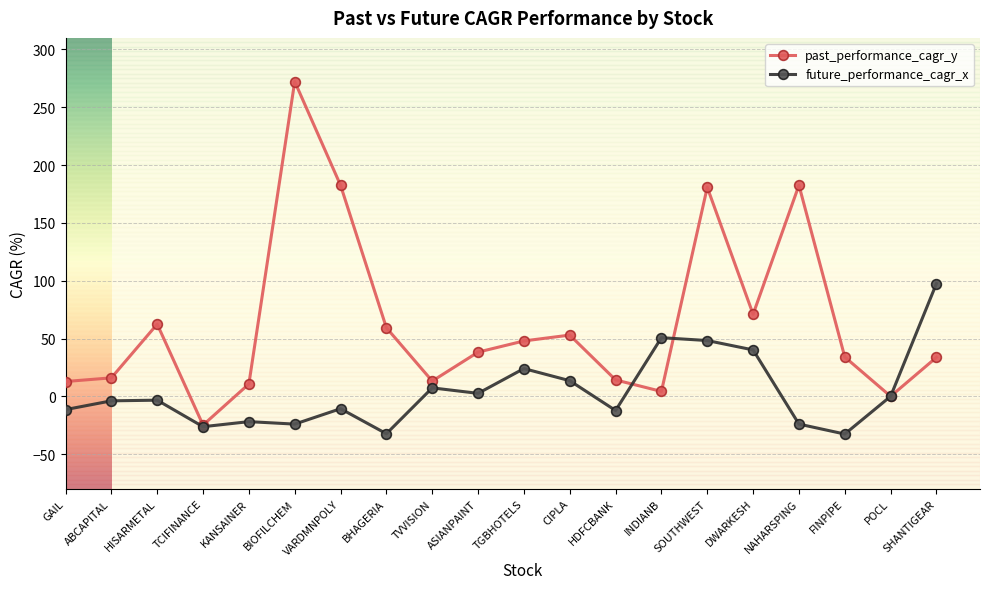

Where does the future_performance_cagr_x series first go above -3?

TVVISION